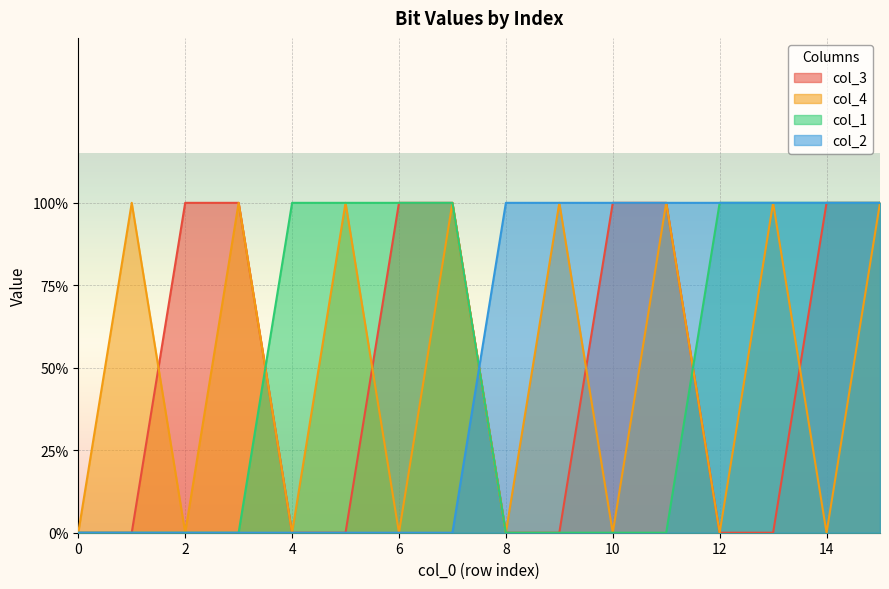

List the series in order of their peak value, highest first.

col_3, col_4, col_1, col_2